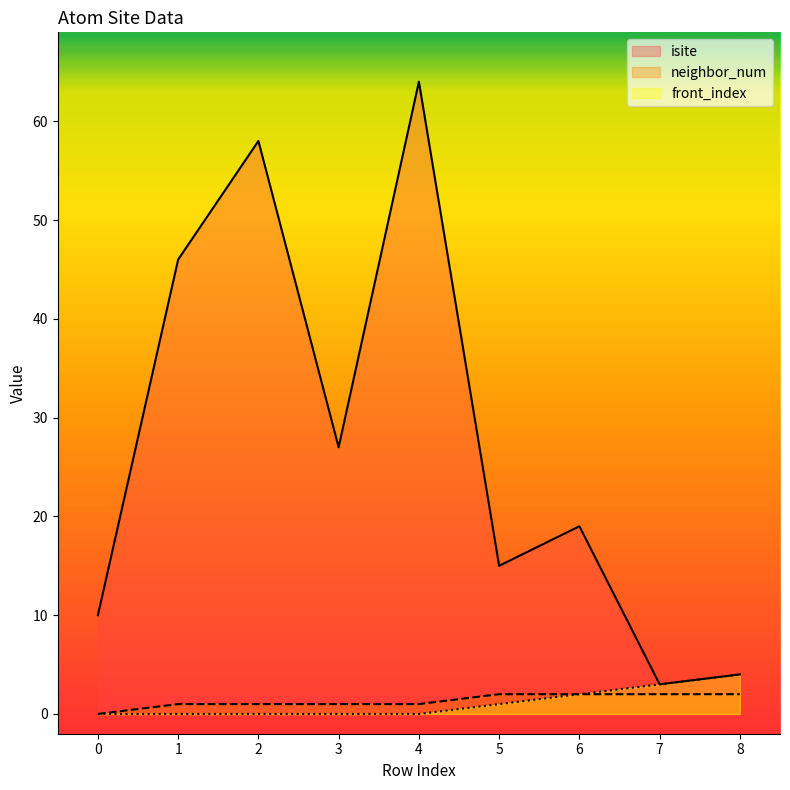

At which category does isite reach its first local valley?

3